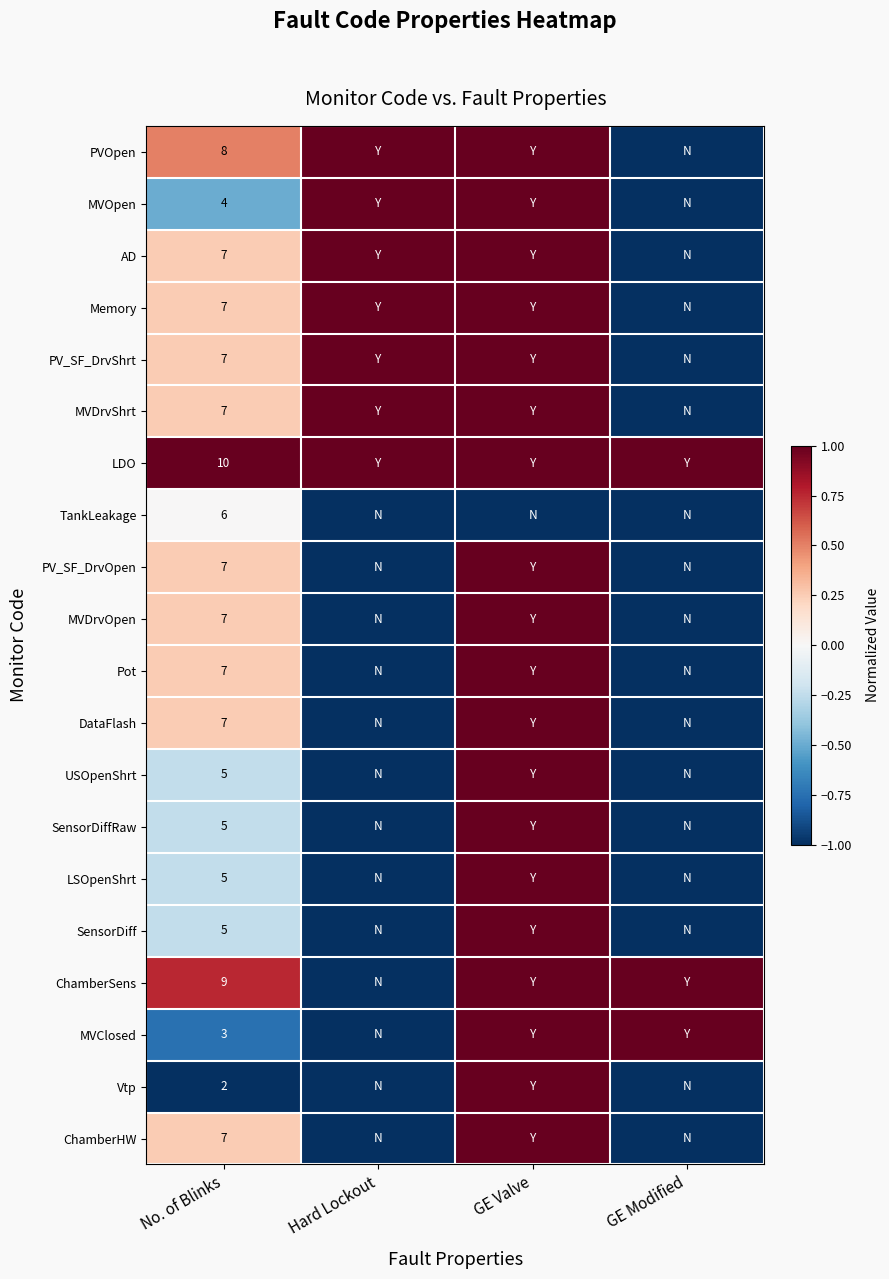

The value of SensorDiffRaw at No. of Blinks is 5. True or false?

True